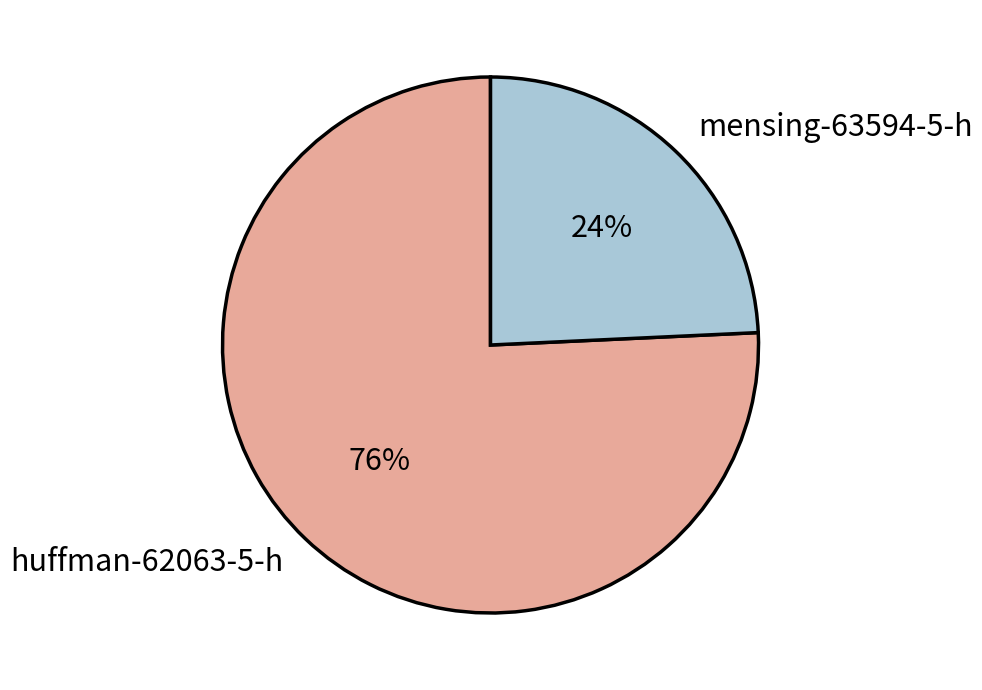

To the nearest percent, what portion does mensing-63594-5-h represent?

24%